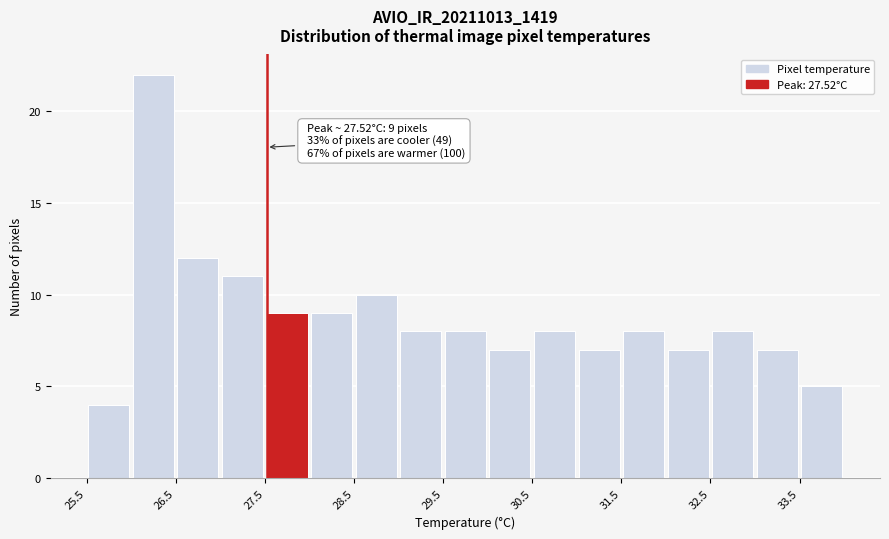

Over which range of the x-axis is the bar tallest?

26.0 to 26.5